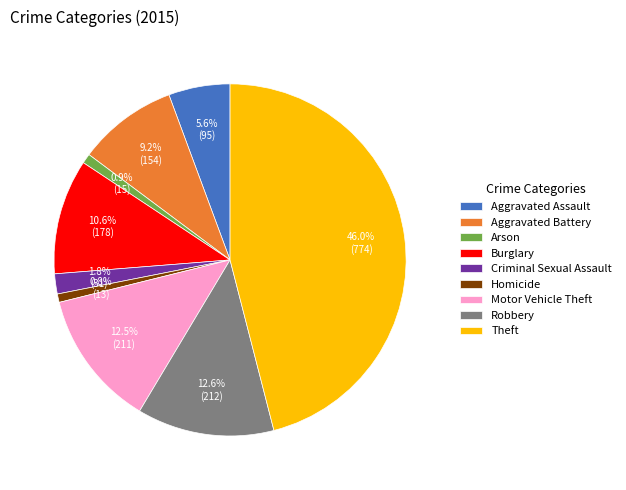

Which category has the biggest portion of the pie?

Theft